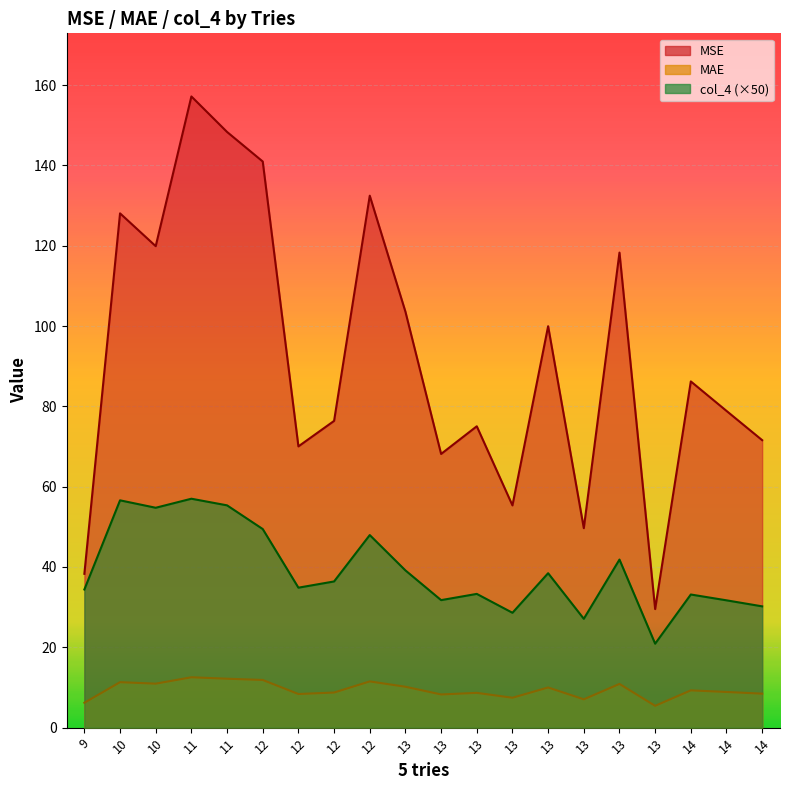

What is the total value across all series at 12?

202.3